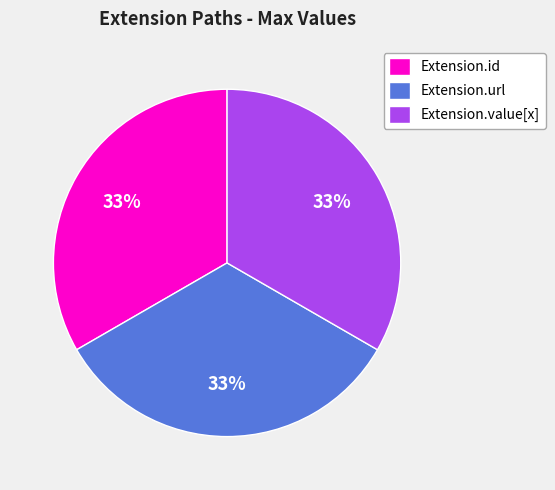

Does Extension.url account for over 50% of the chart?

No